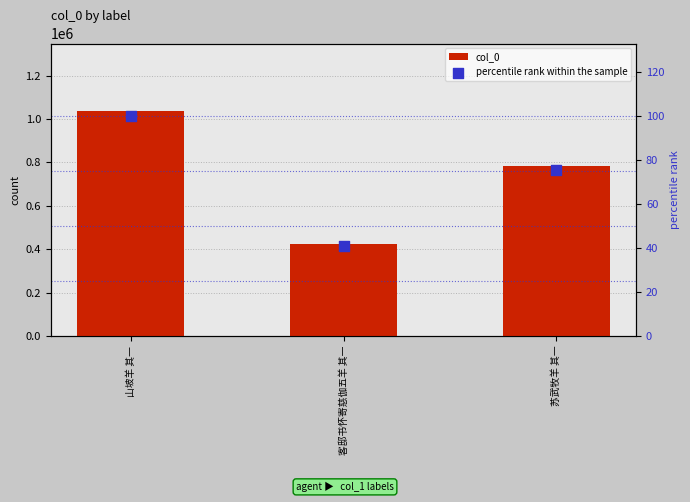

At how many categories does at least one series exceed 67978?

3